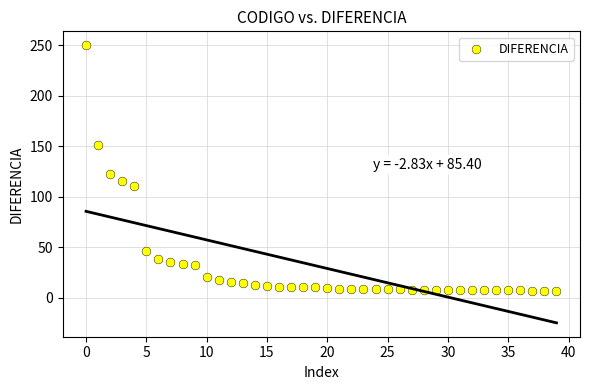

What is the range of Y values (max minus min)?

244